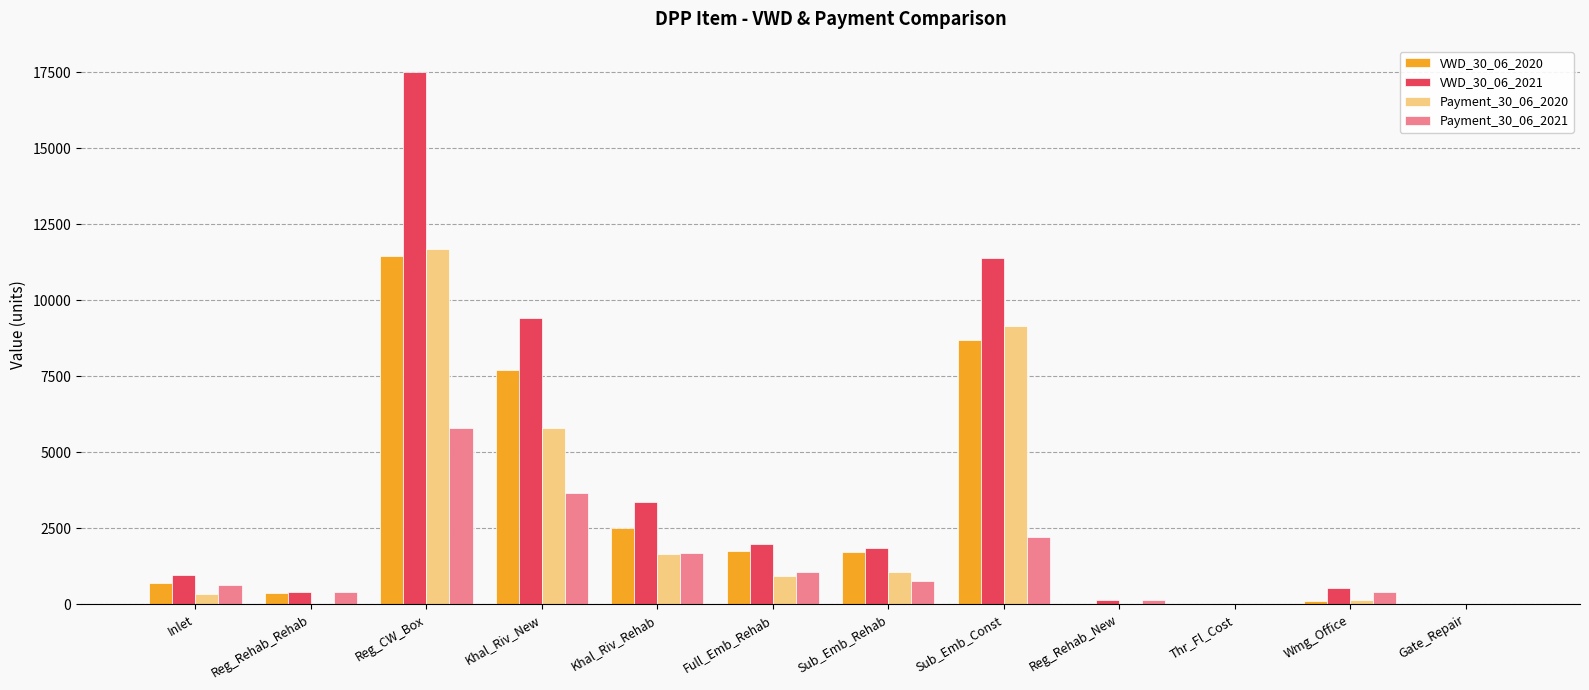

Is it true that VWD_30_06_2021 equals 4119.0 at Sub_Emb_Const?

False